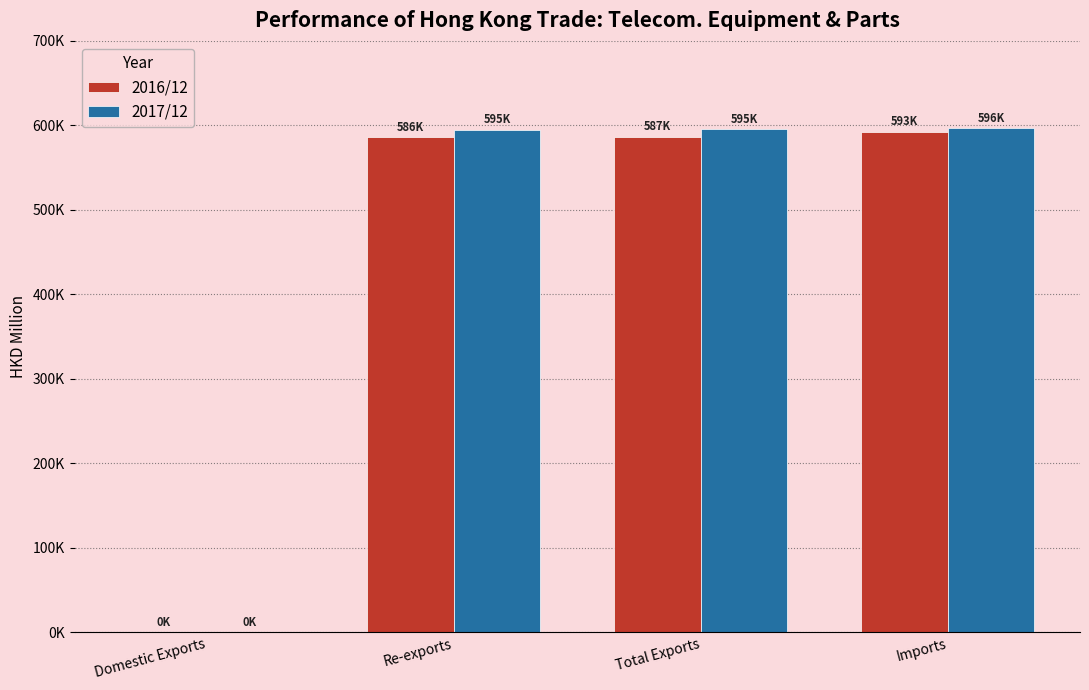

At which category is the sum across all series the highest?

Imports